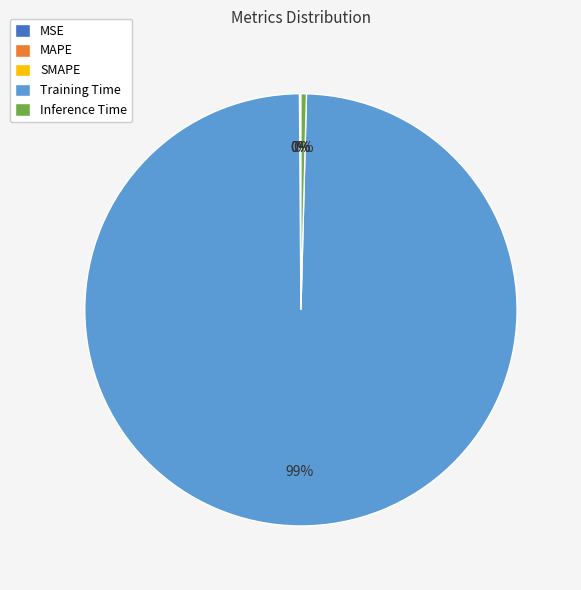

Is Training Time the majority of the pie?

Yes